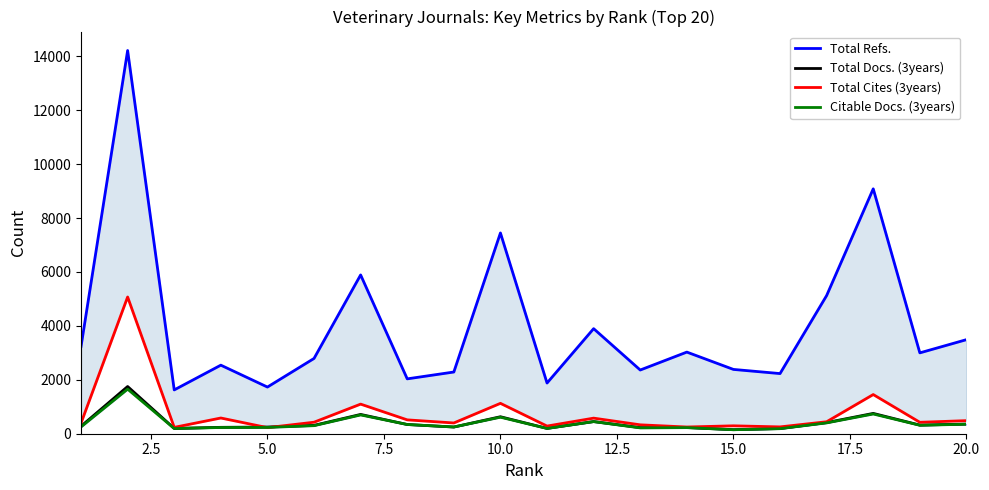

Reading right to left, what are all the values shown in this chart?

Total Refs.: 3489	2999	9084	5125	2231	2385	3028	2363	3897	1880	7447	2289	2035	5890	2792	1731	2543	1625	14214	3235
Total Docs. (3years): 358	320	754	413	192	150	230	227	451	198	630	249	342	716	310	248	237	196	1751	278
Total Cites (3years): 485	424	1453	444	253	293	249	330	578	284	1127	399	514	1098	427	226	583	236	5072	392
Citable Docs. (3years): 352	313	732	402	187	148	226	216	449	195	613	249	342	697	299	233	231	192	1653	253